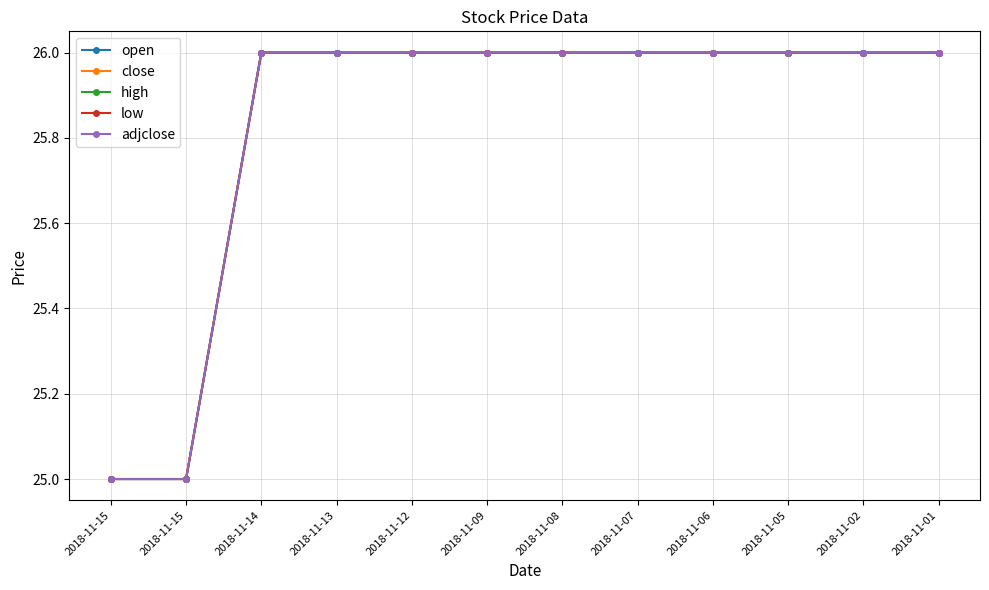

Is this an area chart (filled region under the line)?

No